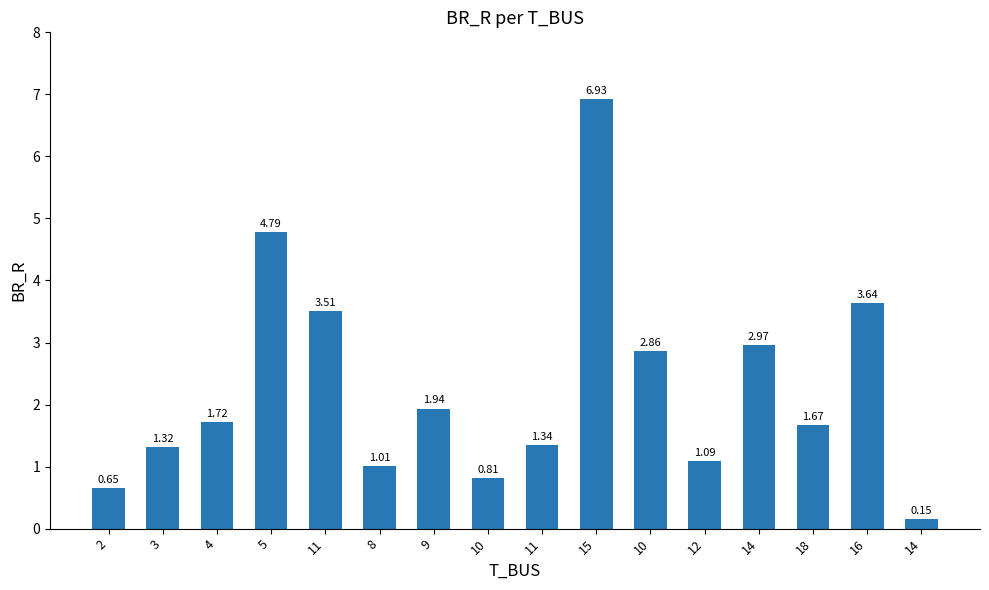

What is the value of the 1st bar from the left?

0.6